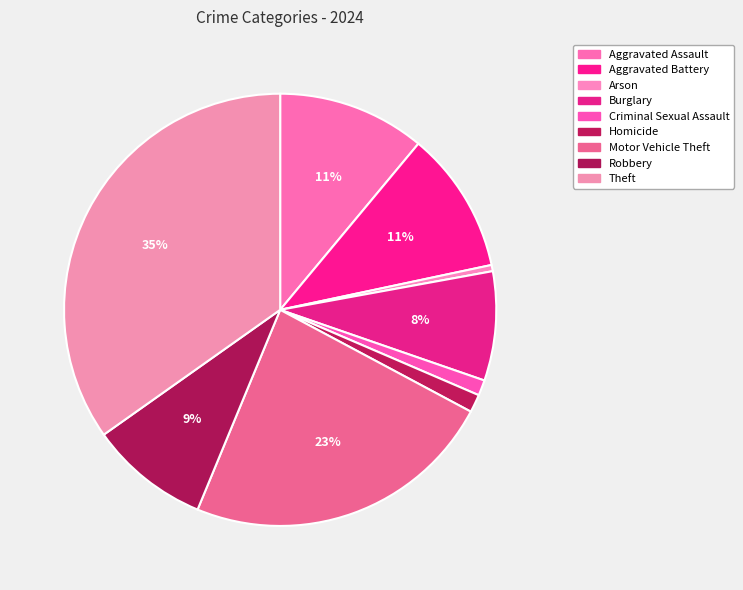

How much of the chart is everything except Homicide?

98.7%